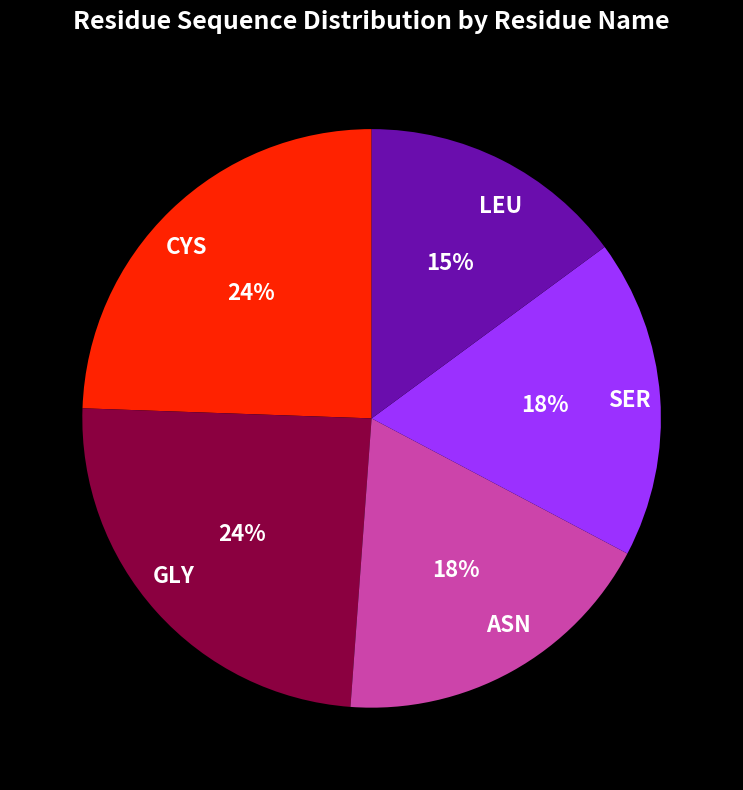

Combined, do CYS and SER account for over 50%?

No